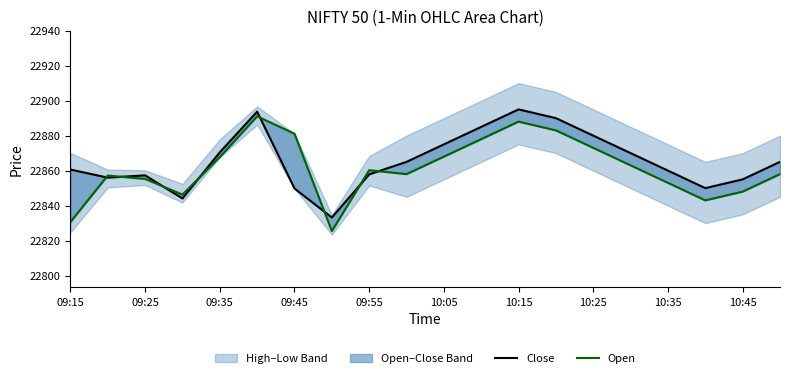

What is the sum of all Close values?

457313.0